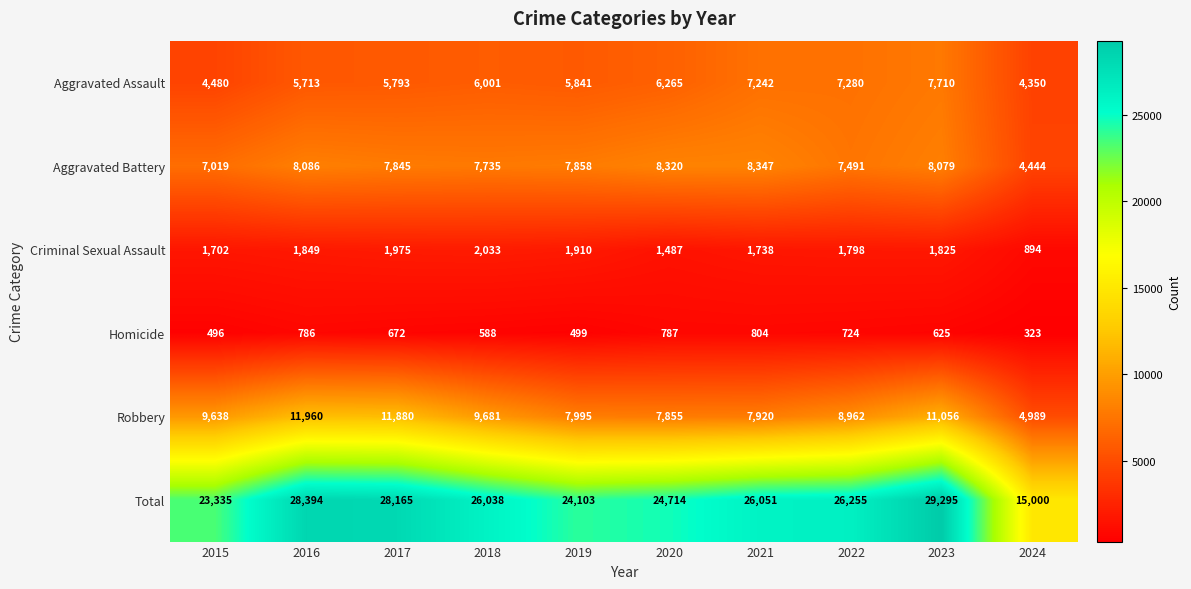

Which series has the largest total across all categories?

Total